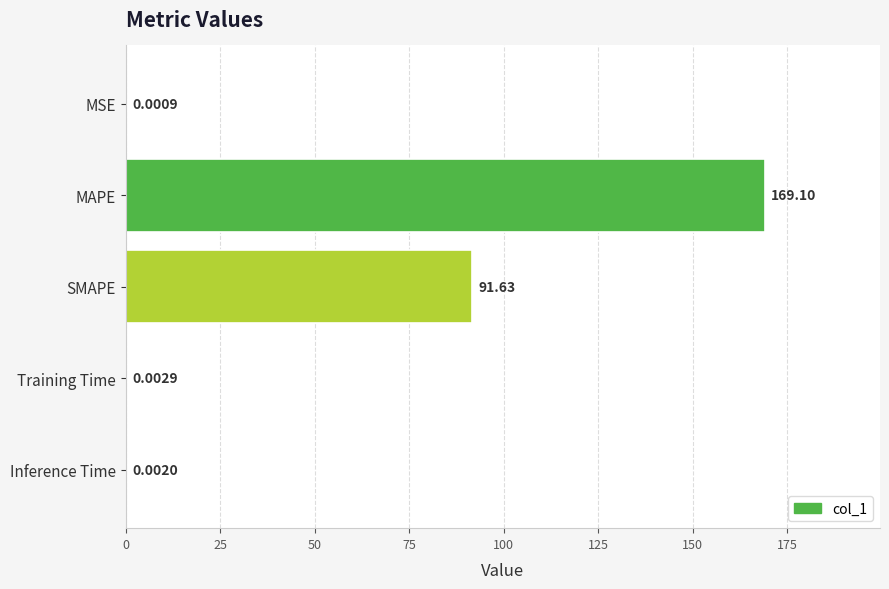

Where is the data nearest to the value 84?

SMAPE